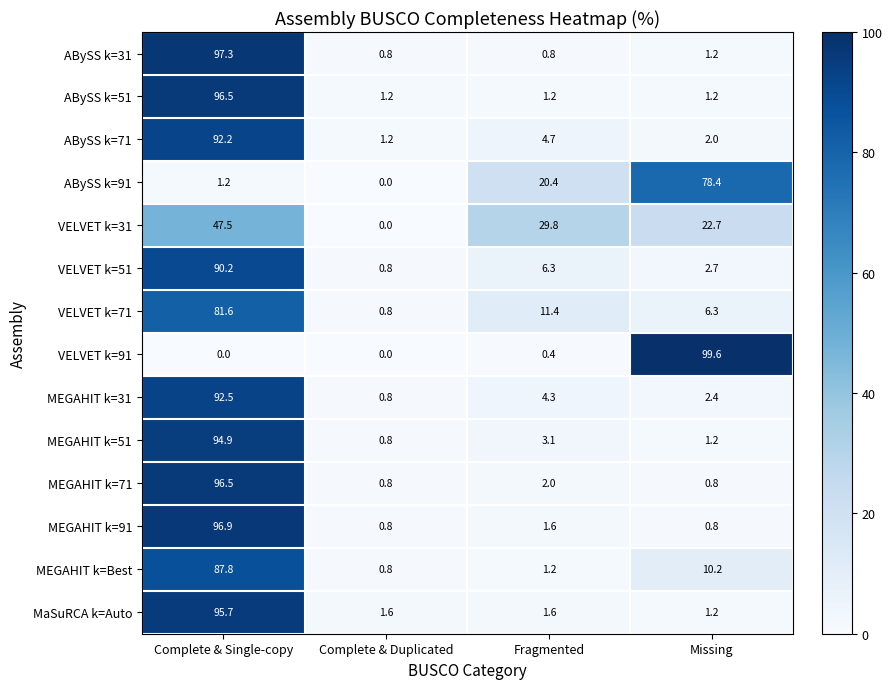

Which label corresponds to the largest value in the chart?

Missing